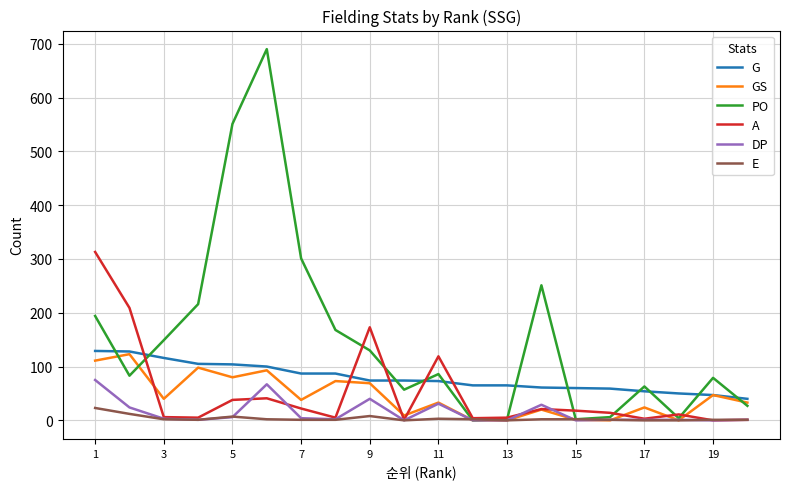

What is the maximum value shown in the chart?

690